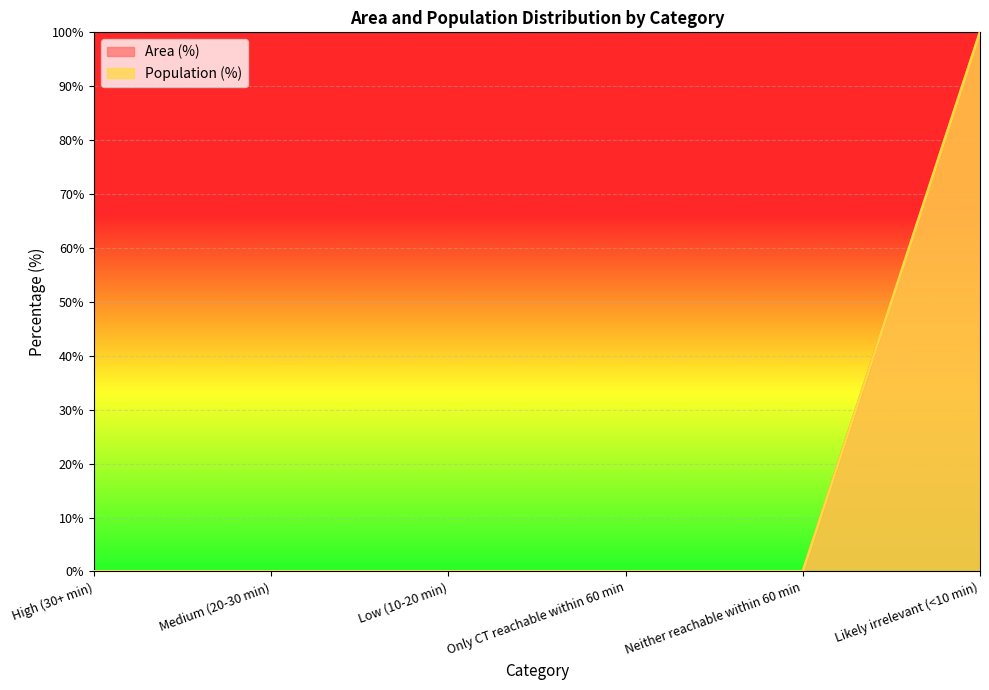

How many positive values does the Population (%) series have?

1